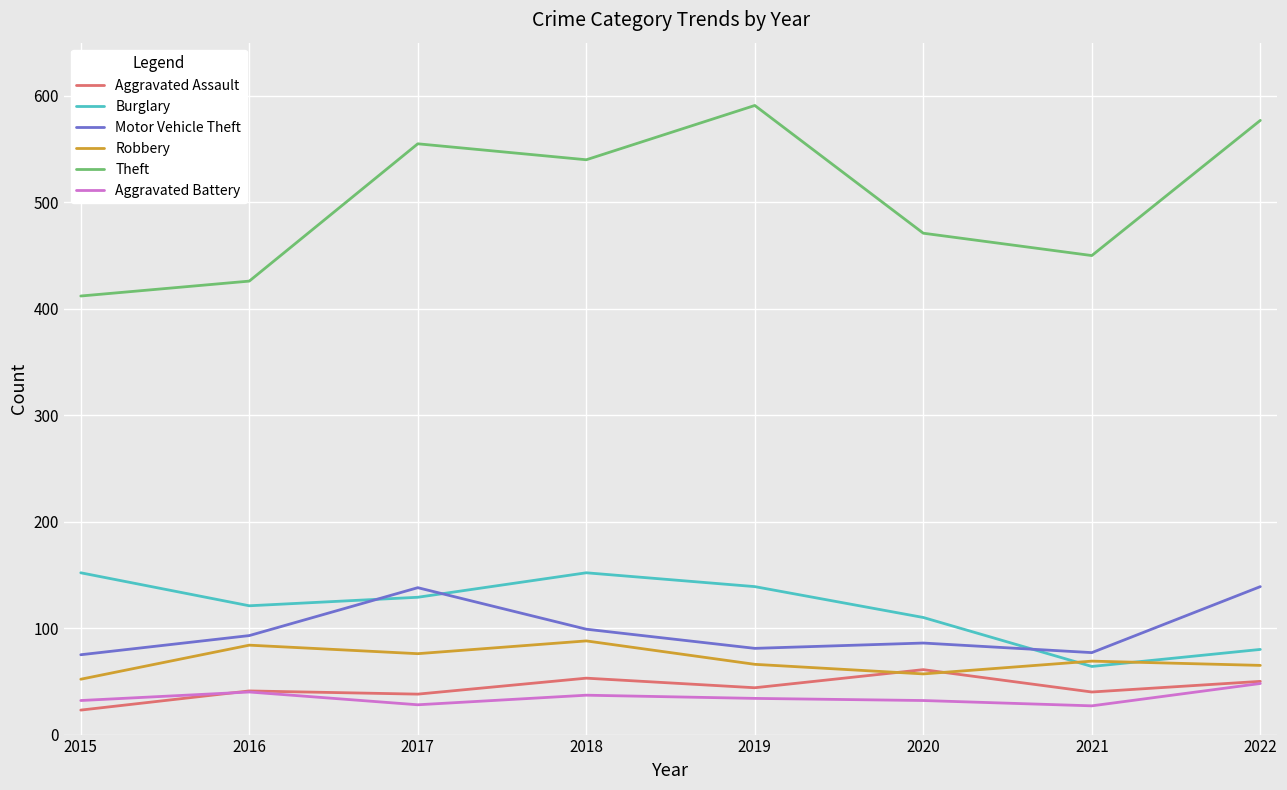

Which series has the largest total across all categories?

Theft